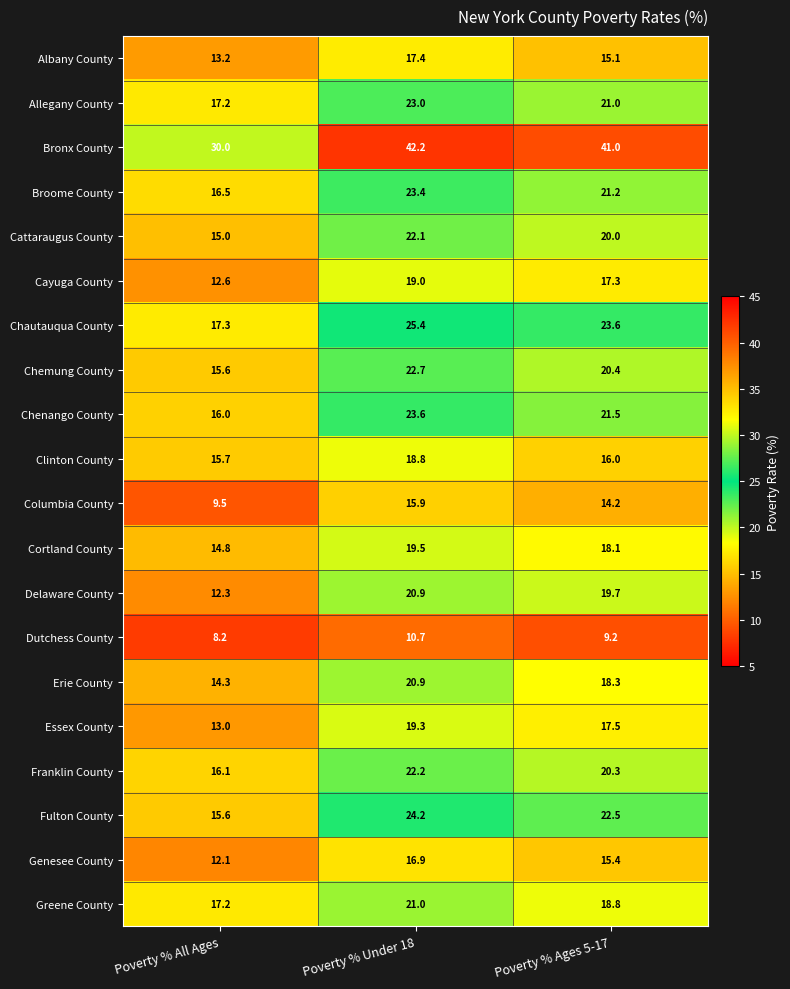

How many series are shown in this chart?

20